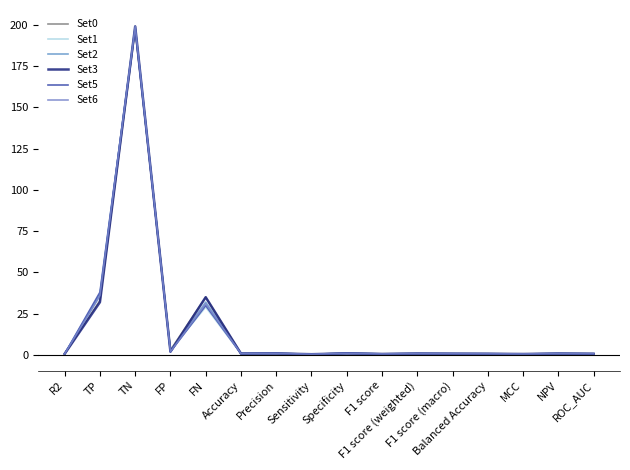

What is the label of the 16th point from the left?

ROC_AUC